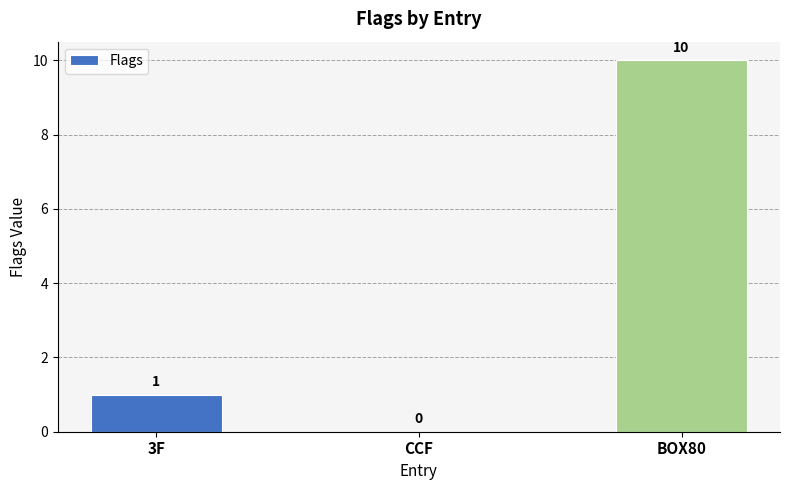

What is the difference between the values at BOX80 and 3F?

9